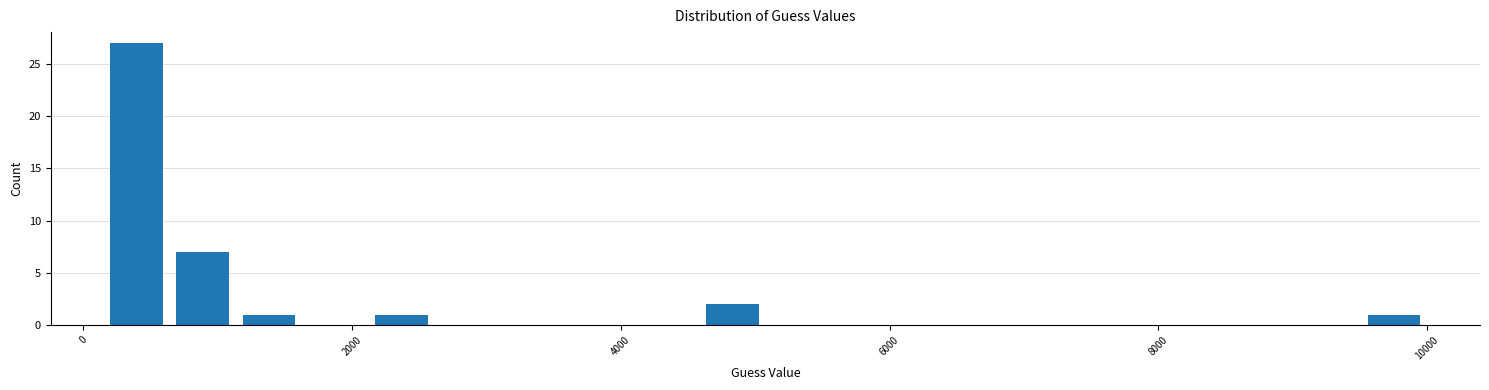

Around what value on the x-axis is the tallest bar? Give the approximate position of its centre, as read against the axis.

400